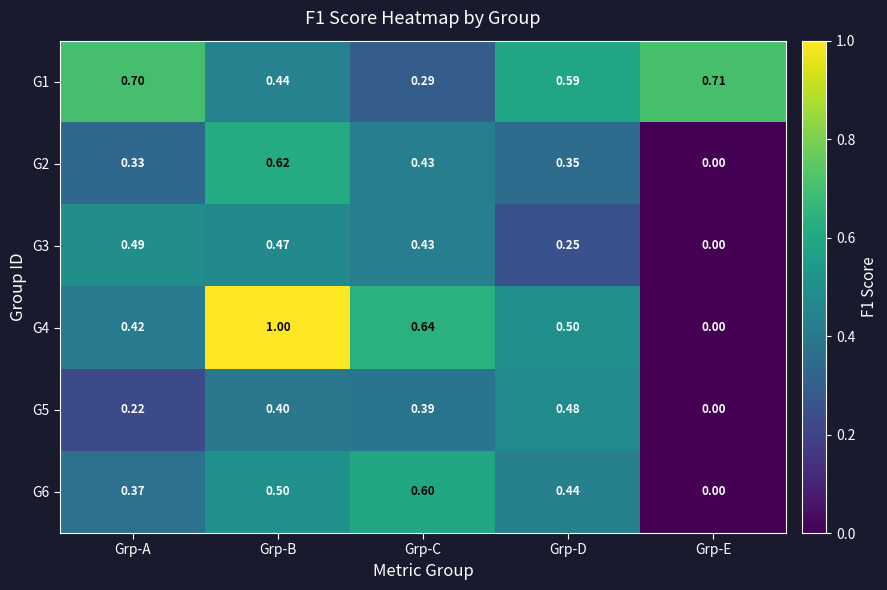

Count the number of categories in the chart.

5